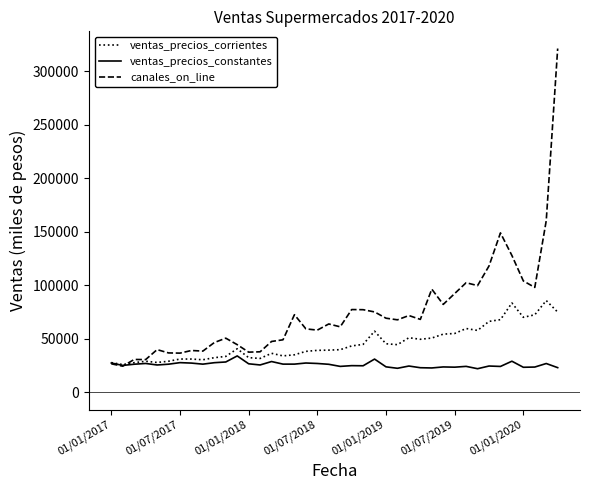

Which series has the widest spread of values?

canales_on_line